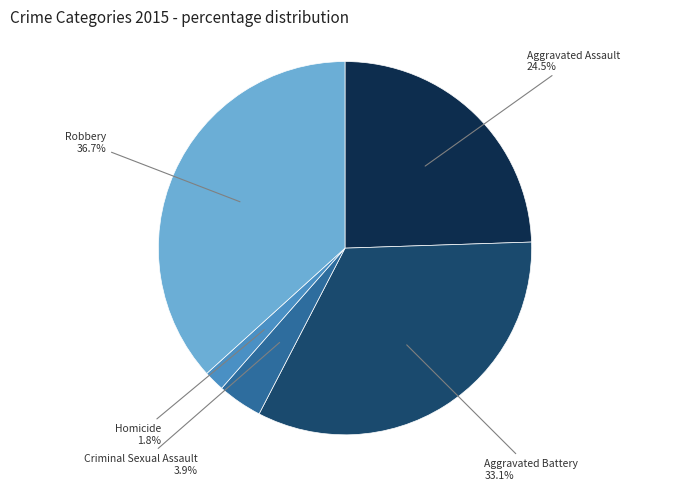

What is the largest slice in the pie chart?

Robbery